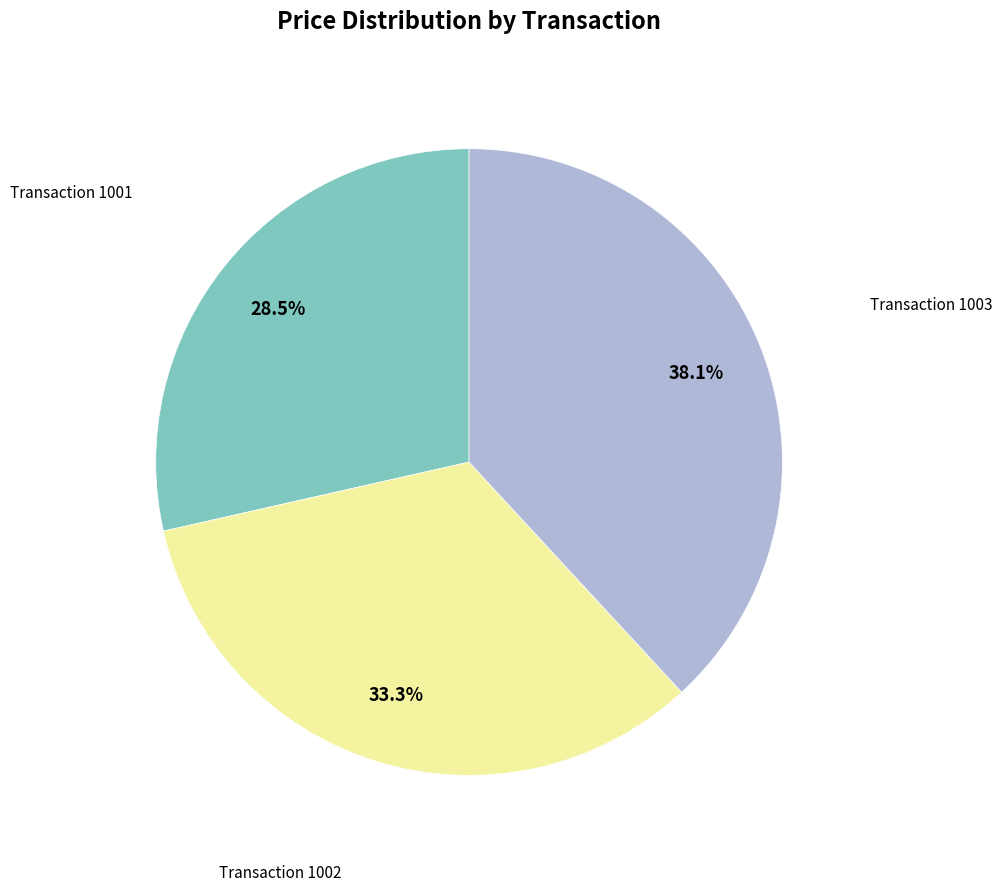

What is the ratio of the value at Transaction 1001 to the value at Transaction 1003?

0.7